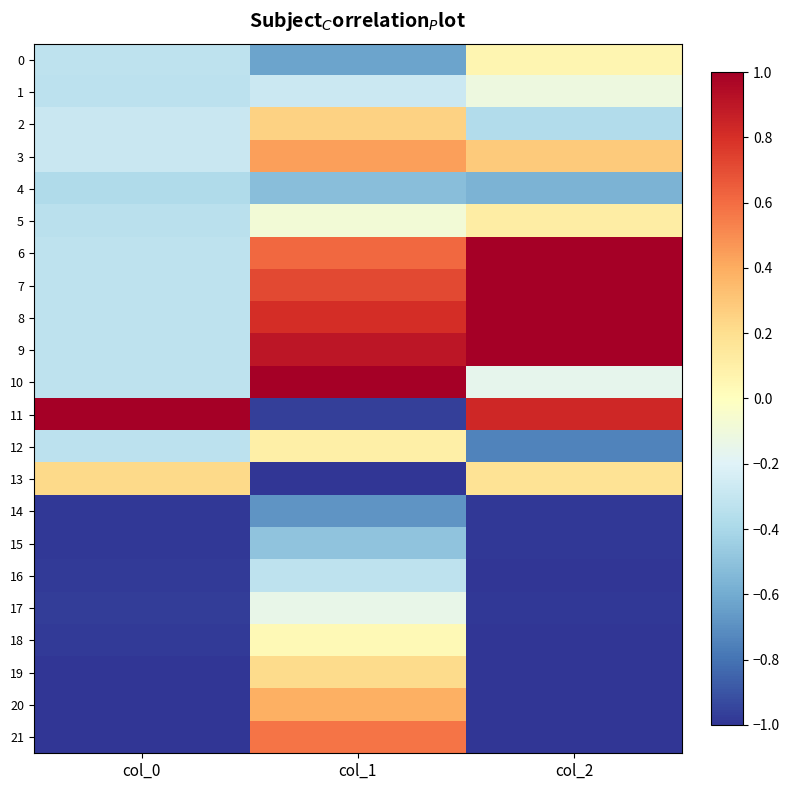

Reading left to right, list all the values displayed in this chart.

0: col_0=-0.3	col_1=-0.6	col_2=0.1
1: col_0=-0.3	col_1=-0.3	col_2=-0.1
2: col_0=-0.3	col_1=0.3	col_2=-0.4
3: col_0=-0.3	col_1=0.4	col_2=0.3
4: col_0=-0.4	col_1=-0.5	col_2=-0.6
5: col_0=-0.3	col_1=-0.1	col_2=0.1
6: col_0=-0.3	col_1=0.6	col_2=1.0
7: col_0=-0.3	col_1=0.7	col_2=1.0
8: col_0=-0.3	col_1=0.8	col_2=1.0
9: col_0=-0.3	col_1=0.9	col_2=1.0
10: col_0=-0.3	col_1=1.0	col_2=-0.2
11: col_0=1.0	col_1=-1.0	col_2=0.8
12: col_0=-0.3	col_1=0.1	col_2=-0.7
13: col_0=0.2	col_1=-1.0	col_2=0.2
14: col_0=-1.0	col_1=-0.7	col_2=-1.0
15: col_0=-1.0	col_1=-0.5	col_2=-1.0
16: col_0=-1.0	col_1=-0.3	col_2=-1.0
17: col_0=-1.0	col_1=-0.1	col_2=-1.0
18: col_0=-1.0	col_1=0.0	col_2=-1.0
19: col_0=-1.0	col_1=0.2	col_2=-1.0
20: col_0=-1.0	col_1=0.4	col_2=-1.0
21: col_0=-1.0	col_1=0.6	col_2=-1.0